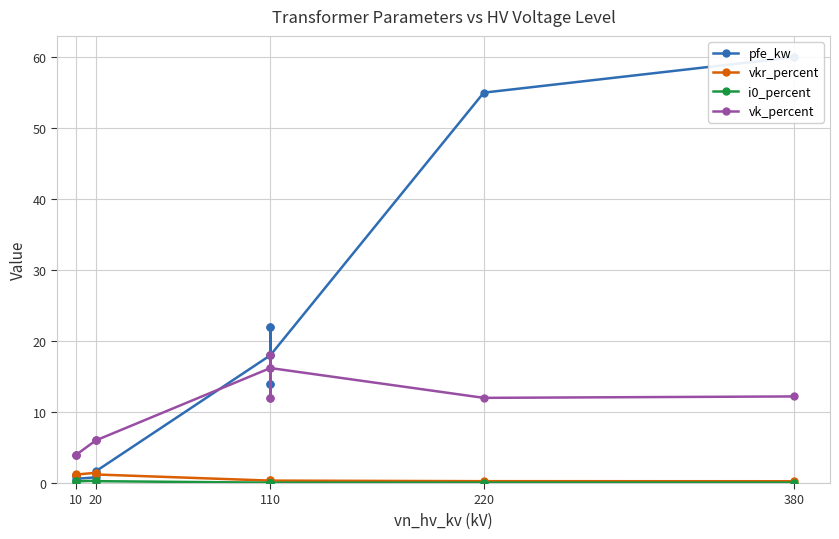

Reading left to right, transcribe all the data shown in this chart.

pfe_kw: 0.9	1.2	0.6	0.8	1.4	1.6	18.0	22.0	14.0	22.0	14.0	18.0	55.0	60.0
vkr_percent: 1.3	1.1	1.2	1.4	1.4	1.2	0.3	0.3	0.4	0.3	0.4	0.3	0.3	0.2
i0_percent: 0.2	0.2	0.2	0.3	0.3	0.3	0.1	0.0	0.1	0.0	0.1	0.1	0.1	0.1
vk_percent: 4.0	4.0	4.0	6.0	6.0	6.0	16.2	18.0	12.0	18.0	12.0	16.2	12.0	12.2